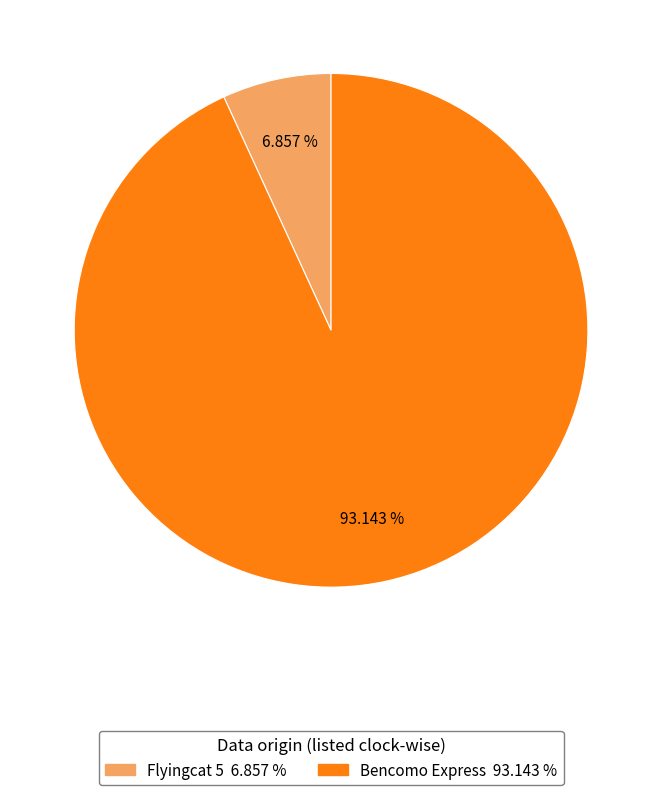

Is it true that Flyingcat 5 is 7% of the pie?

True